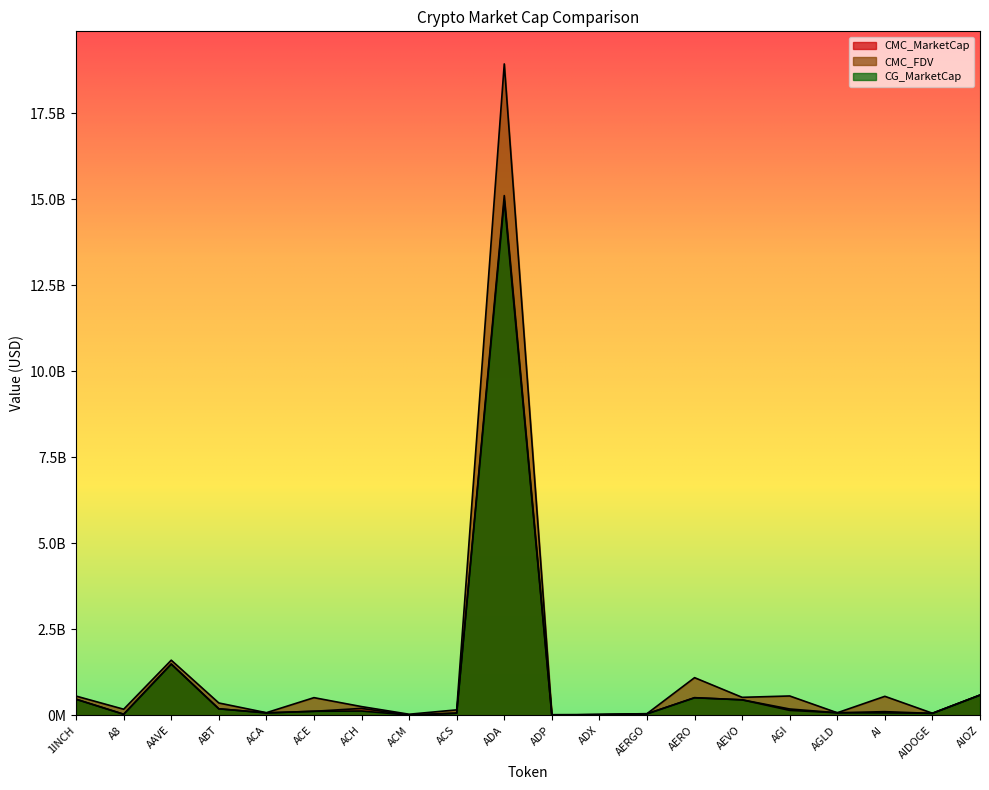

True or false: CMC_FDV and CMC_MarketCap intersect in this chart.

False